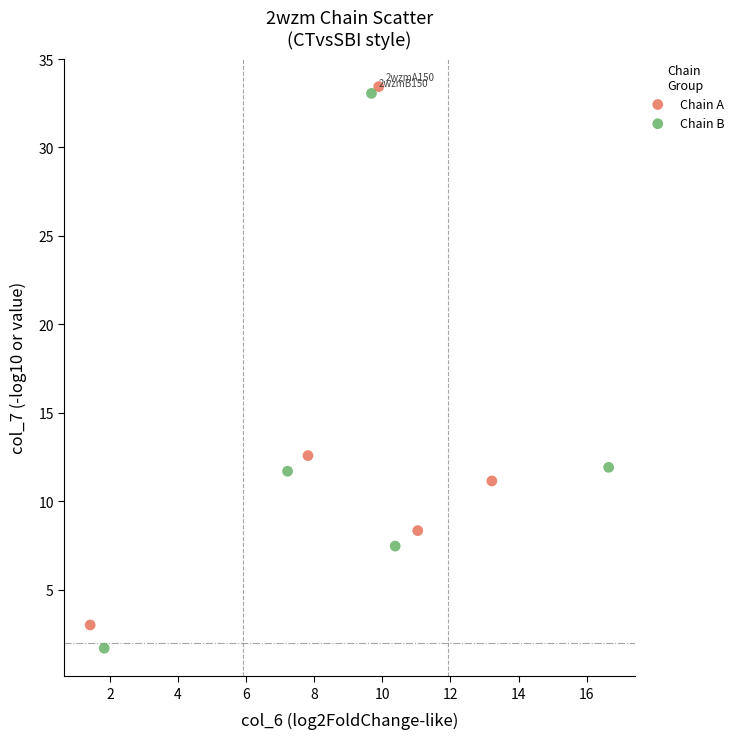

Which series reaches the maximum Y coordinate?

Chain A